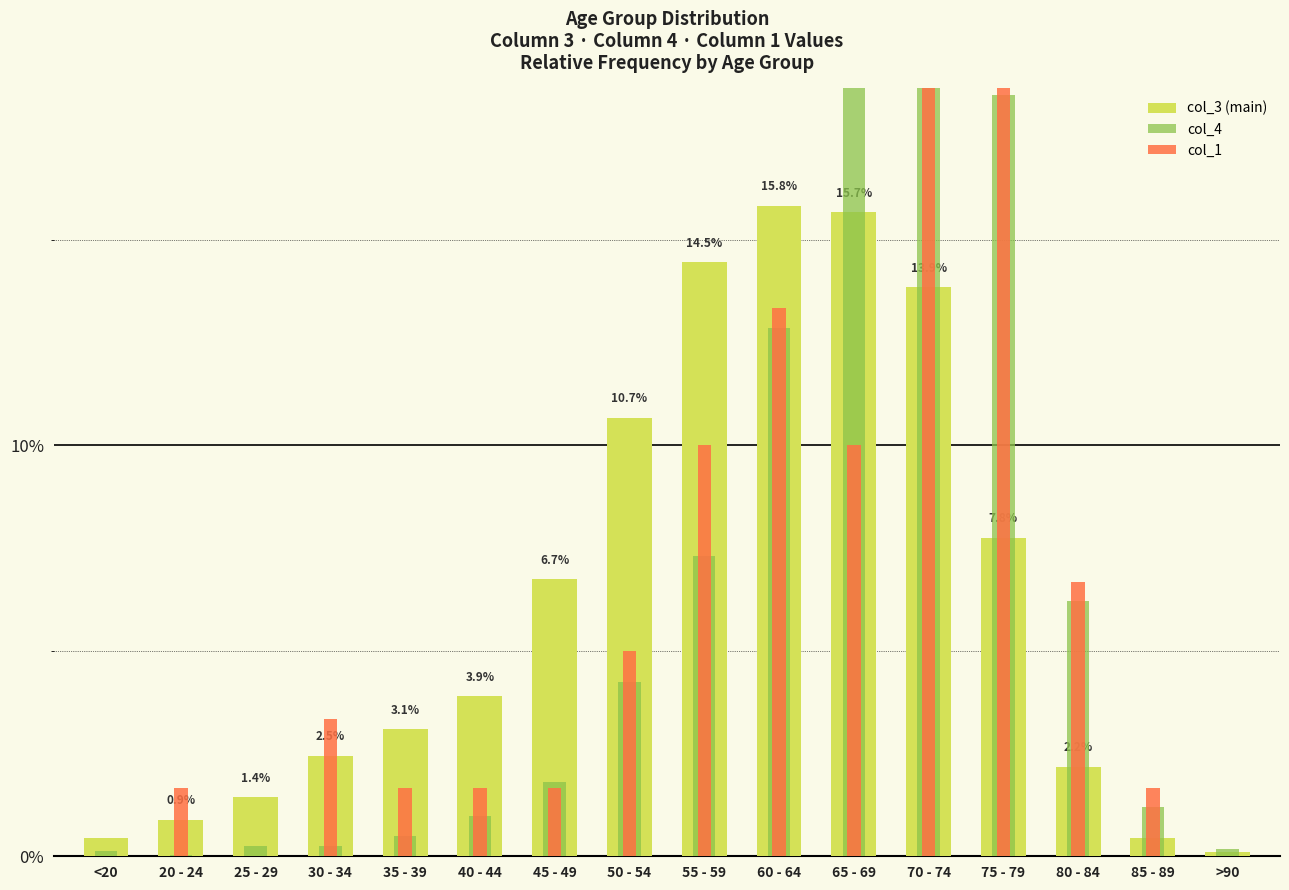

How many bars are there in each group?

3